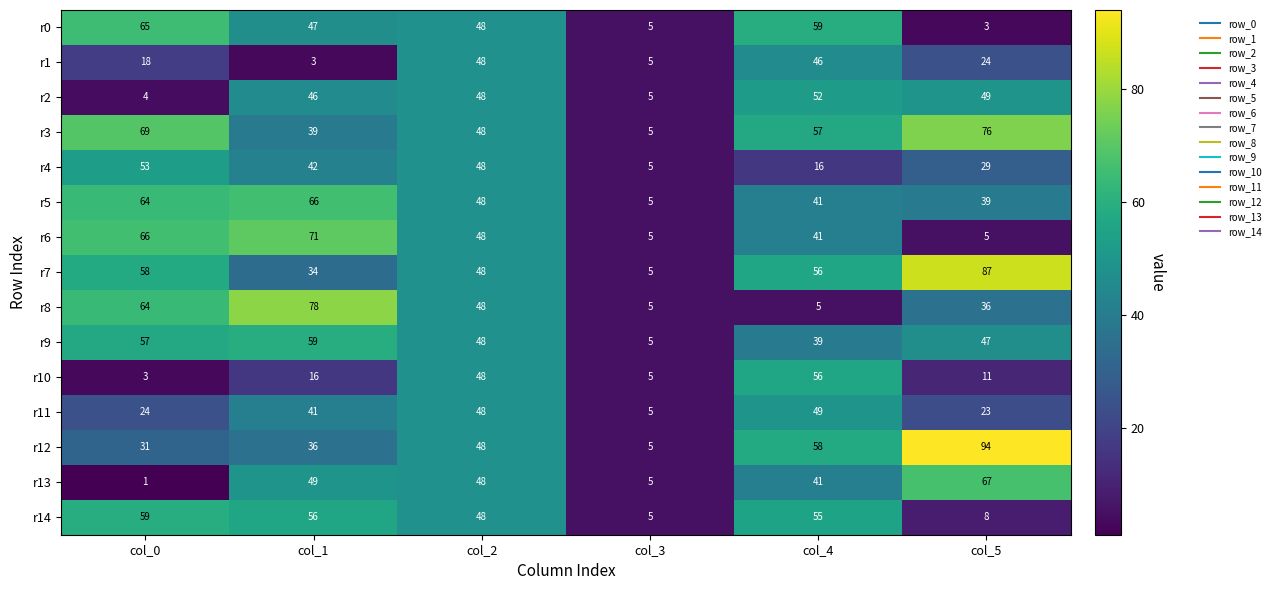

Is it true that r2 equals 5 at col_3?

True